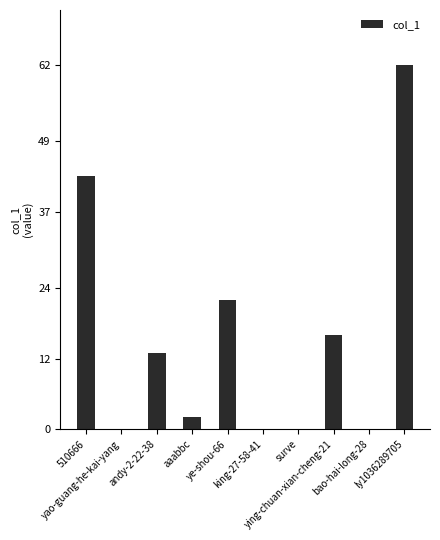

What is the sum of all values?

158